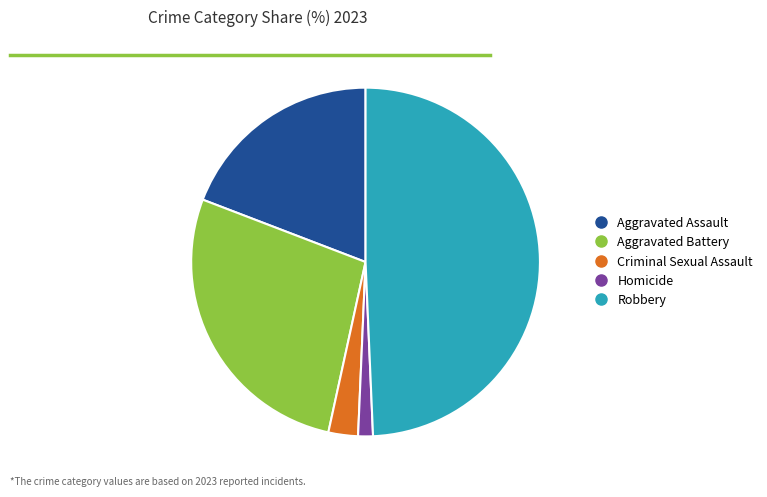

Between Aggravated Assault and Aggravated Battery, which is larger?

Aggravated Battery